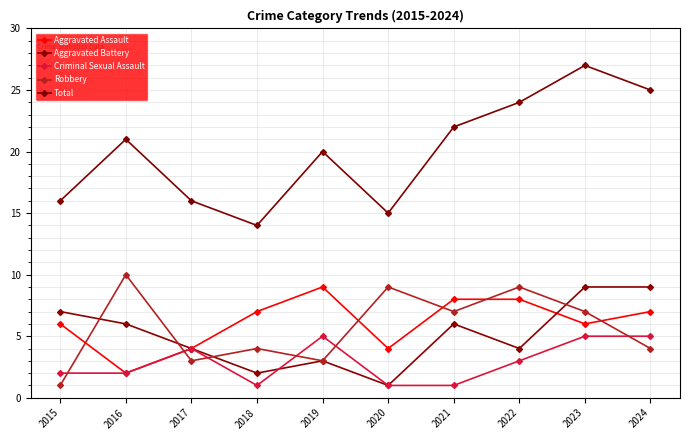

Reading left to right, transcribe all the data shown in this chart.

Aggravated Assault: 6	2	4	7	9	4	8	8	6	7
Aggravated Battery: 7	6	4	2	3	1	6	4	9	9
Criminal Sexual Assault: 2	2	4	1	5	1	1	3	5	5
Robbery: 1	10	3	4	3	9	7	9	7	4
Total: 16	21	16	14	20	15	22	24	27	25